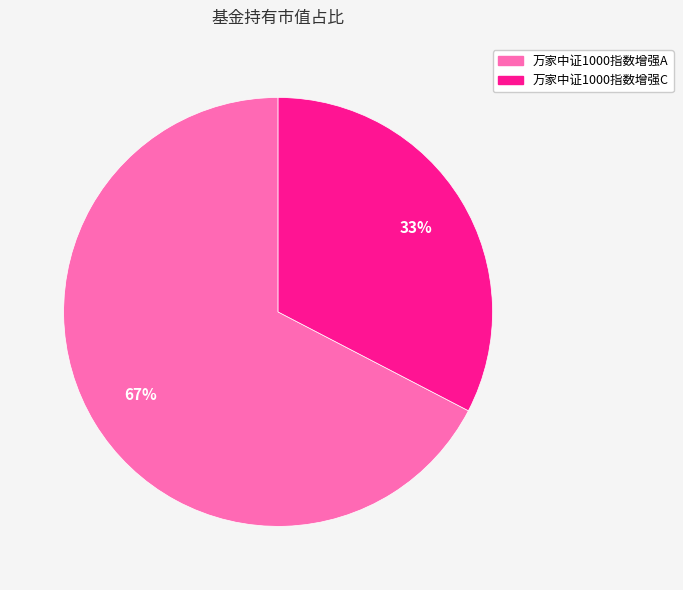

What is the smallest slice in the pie chart?

万家中证1000指数增强C